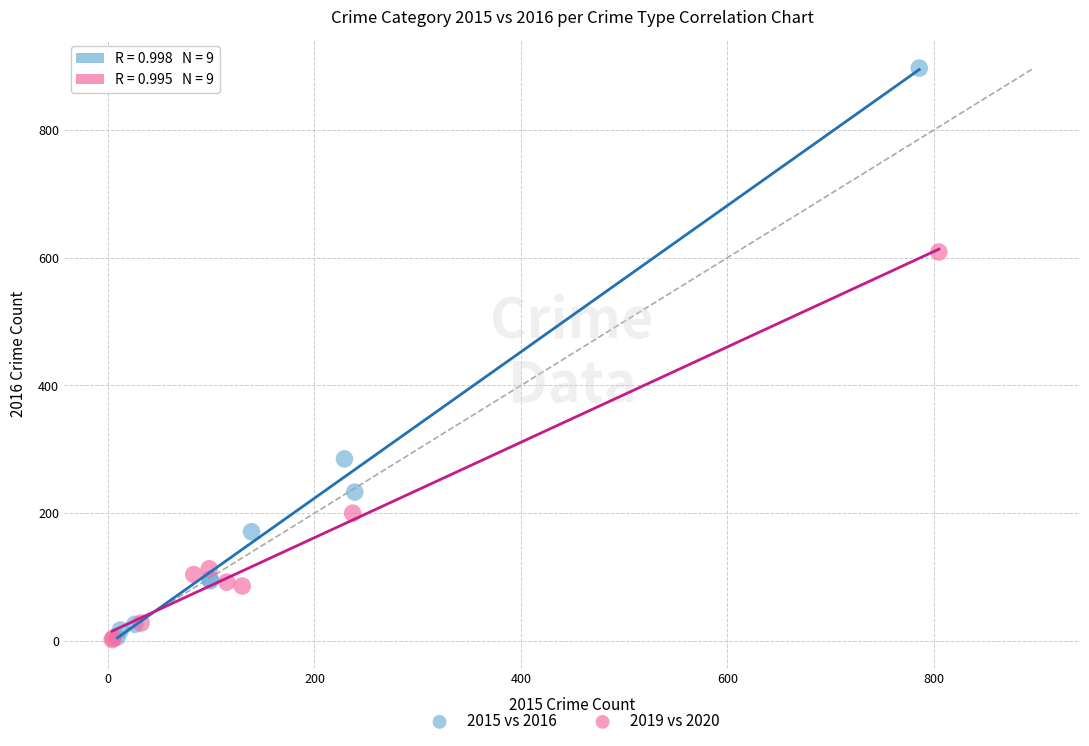

Which series has the widest spread of Y values?

2015 vs 2016